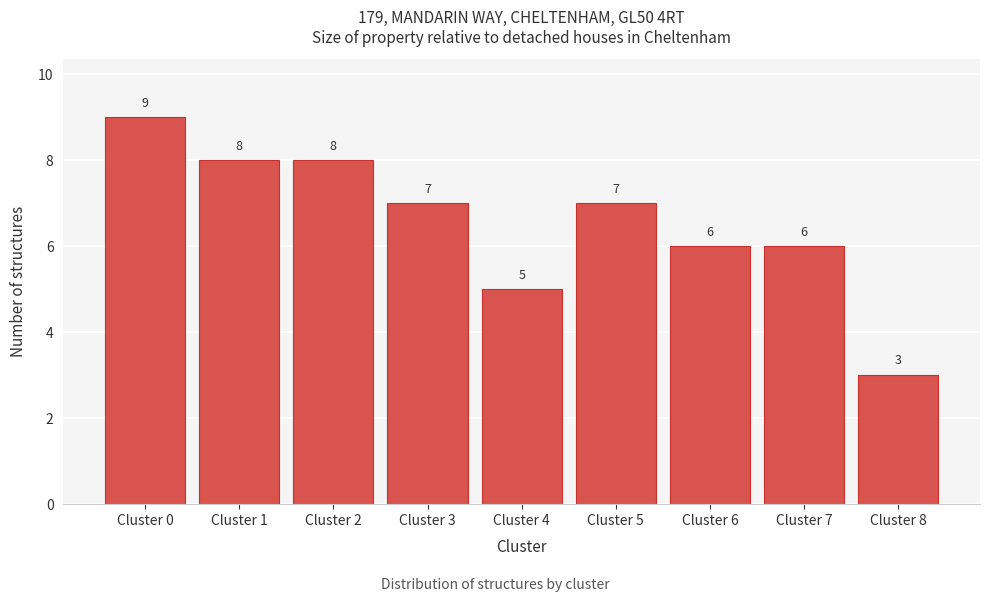

Reading left to right, extract all data points from this chart.

9	8	8	7	5	7	6	6	3